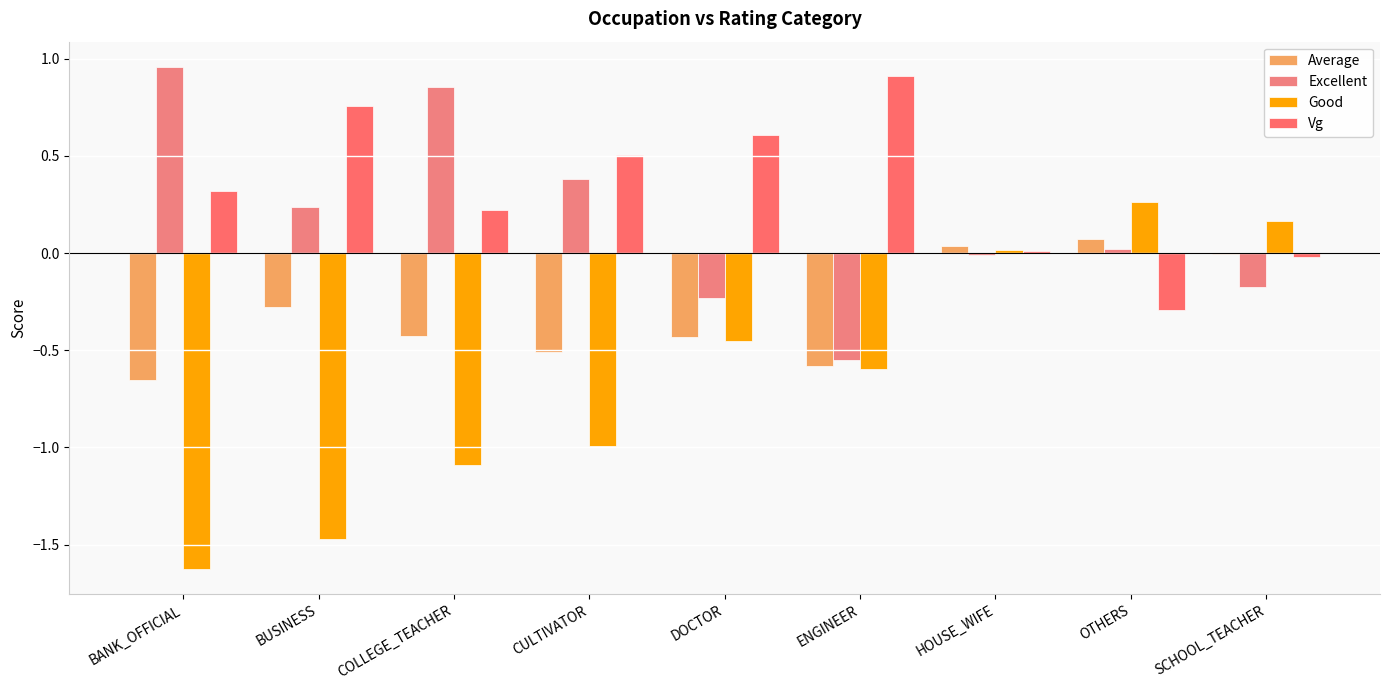

What is the total value across all series at BUSINESS?

-0.8